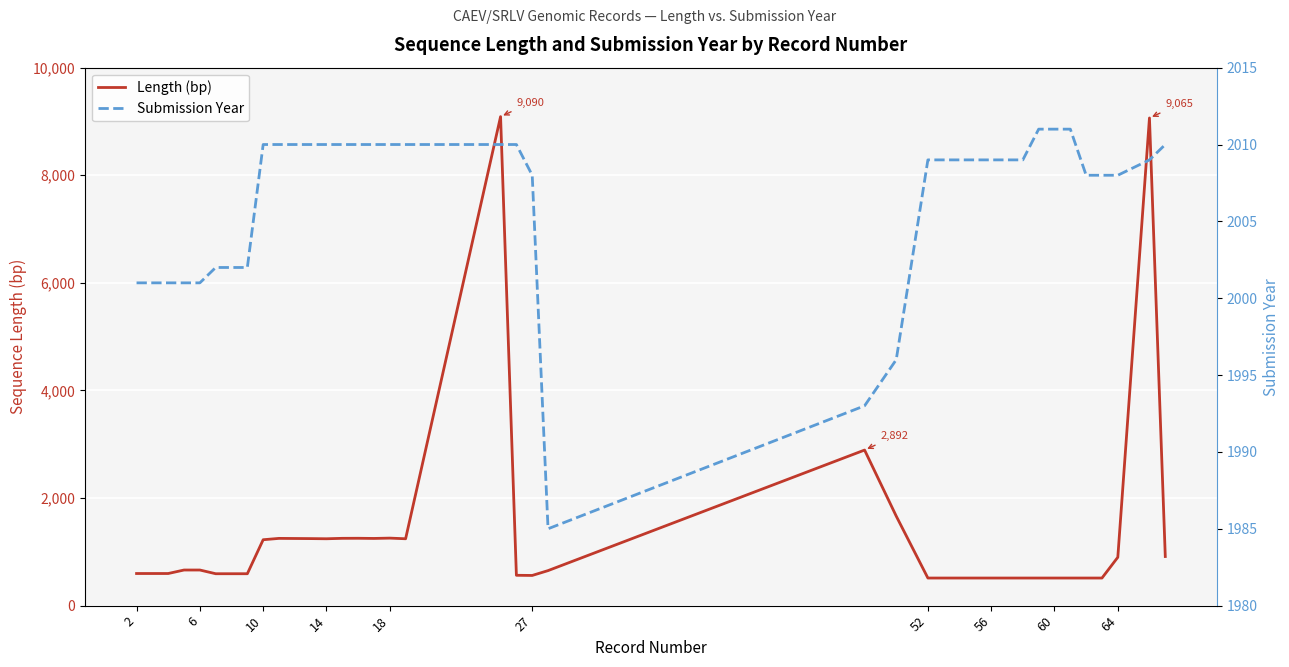

What is the highest value of the Length (bp) series?

9090